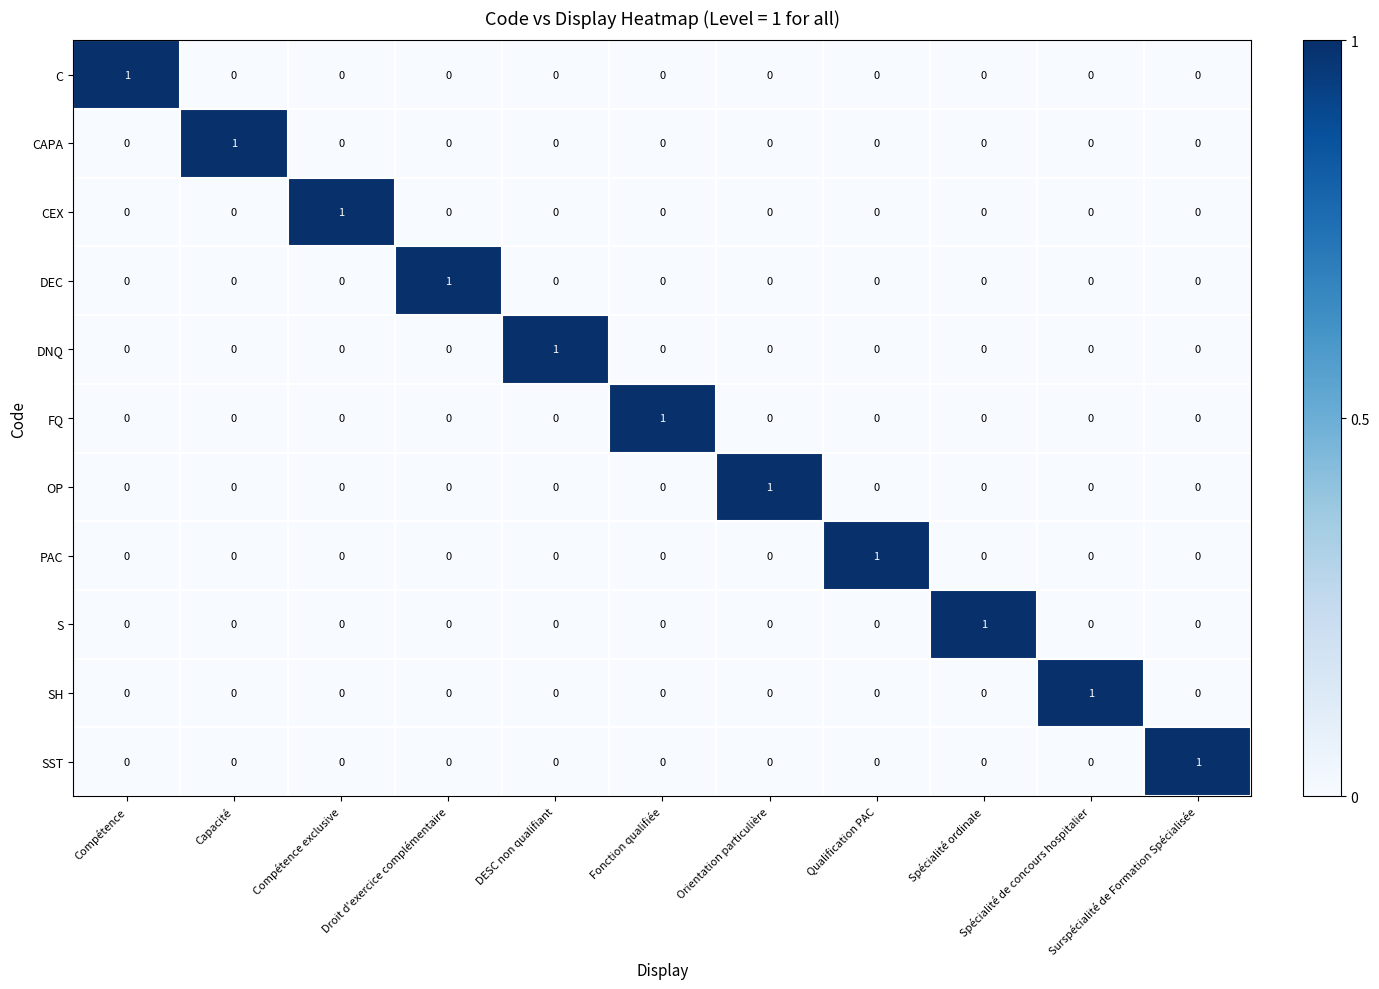

At how many categories does at least one series exceed 0?

11